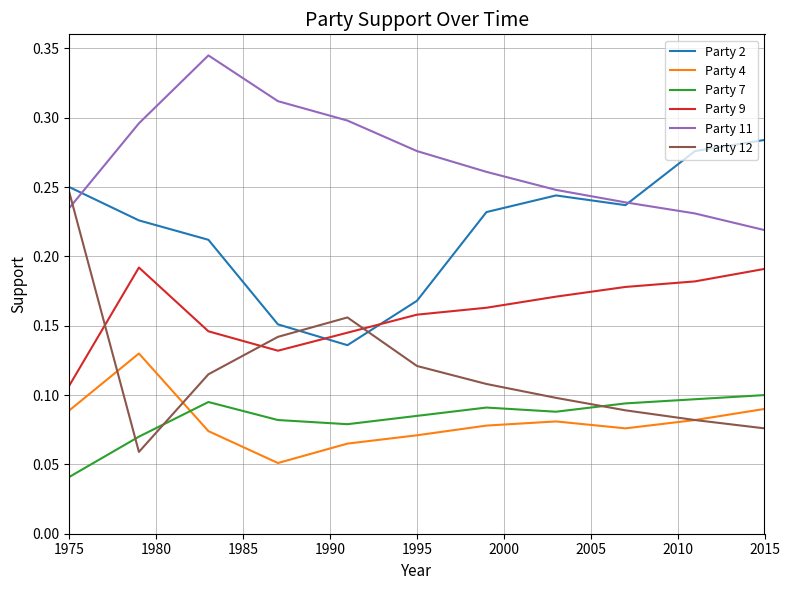

Which series has the largest total across all categories?

Party 11